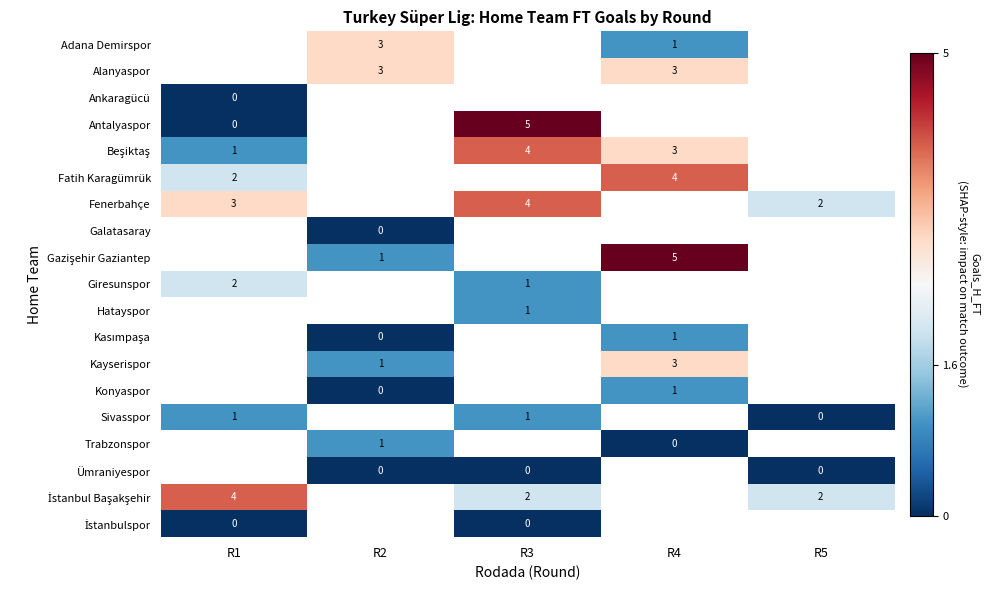

Count the number of data series in this chart.

19